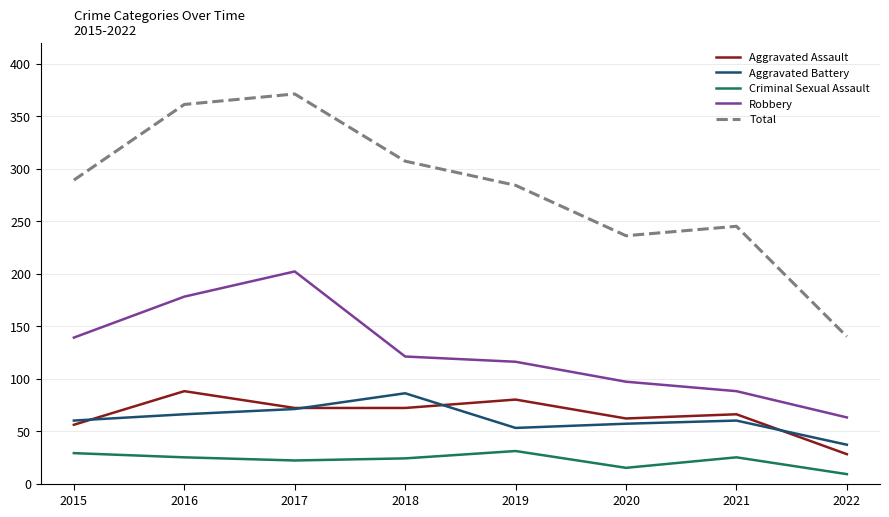

True or false: Aggravated Battery and Criminal Sexual Assault cross at least once.

False